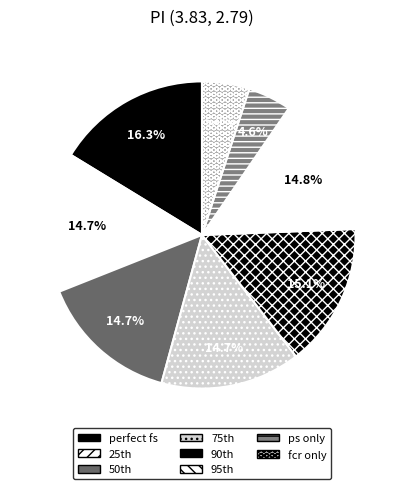

Which slice is the largest?

perfect fs